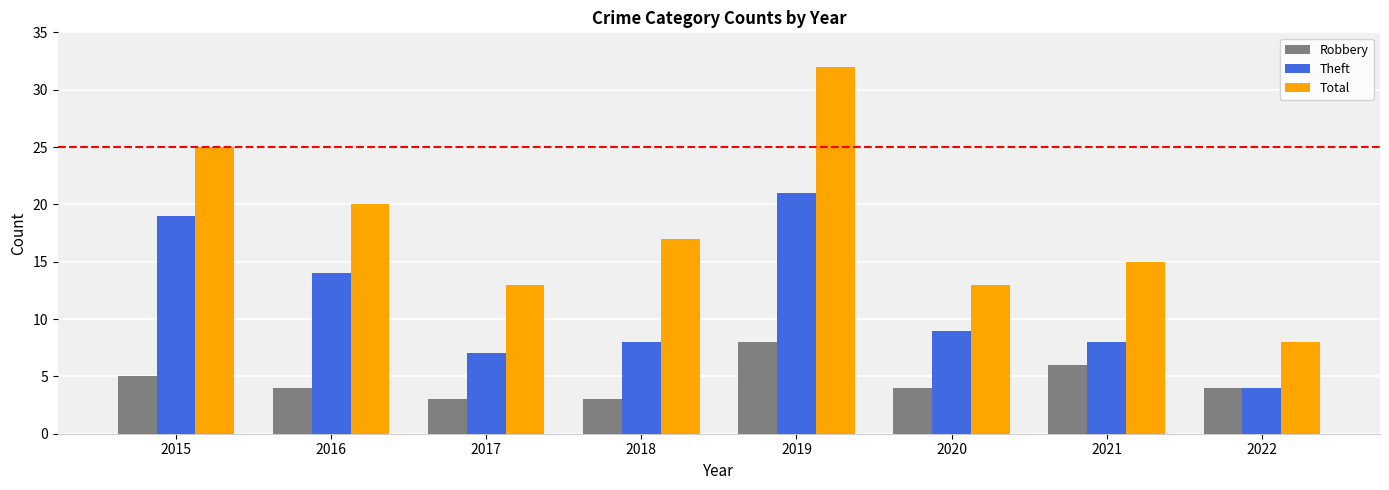

Rank the series by their average value, from highest to lowest.

Total, Theft, Robbery